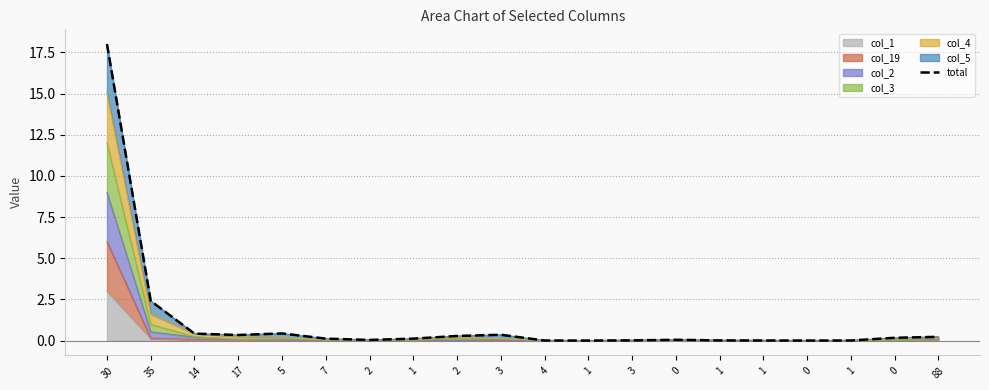

Is it true that the value at 1 is 0.1?

True